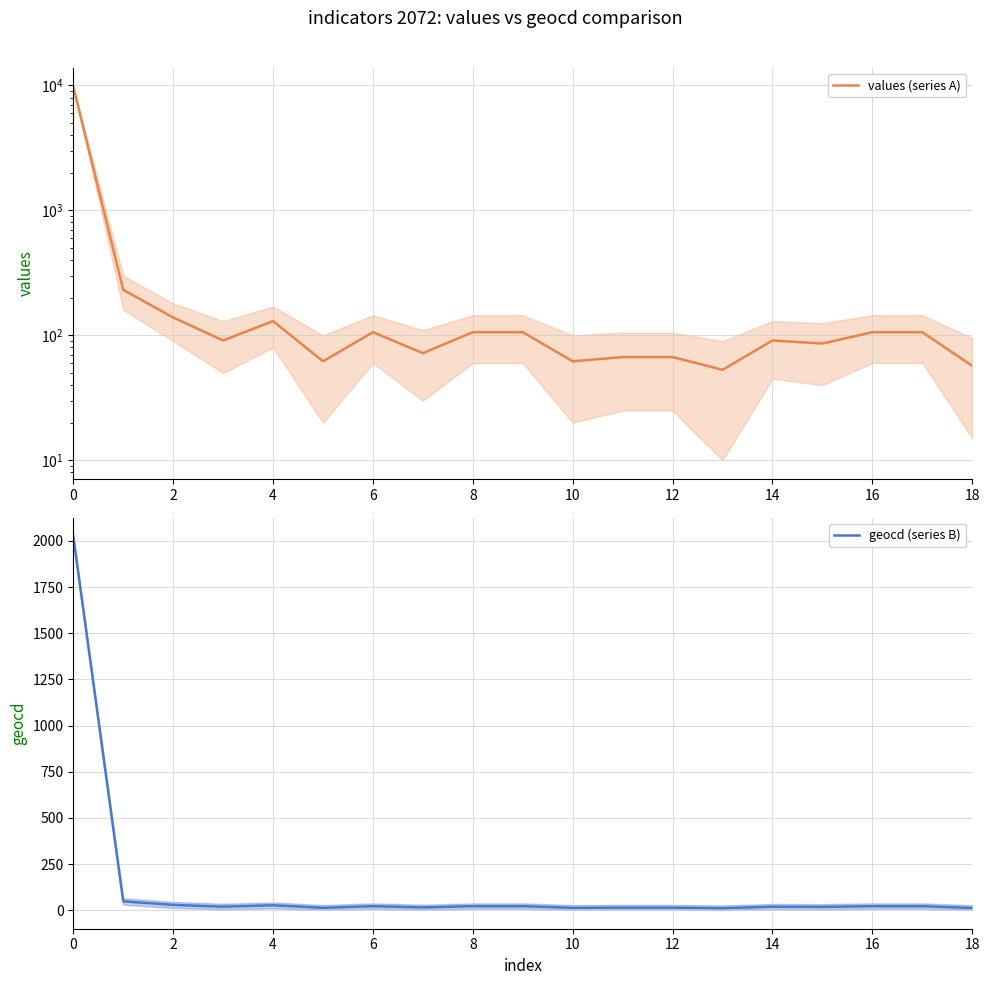

What is the smallest value displayed?

11